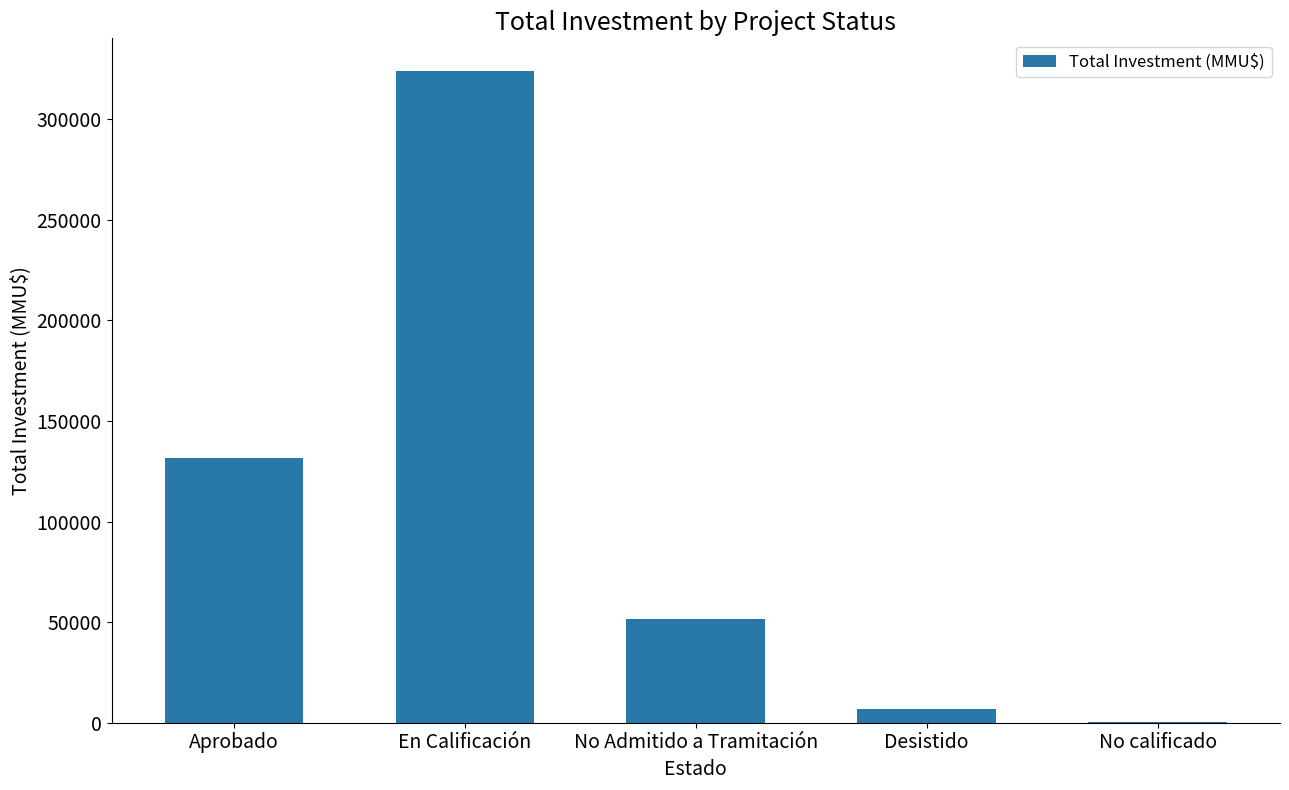

What is the sum of all values?

514218